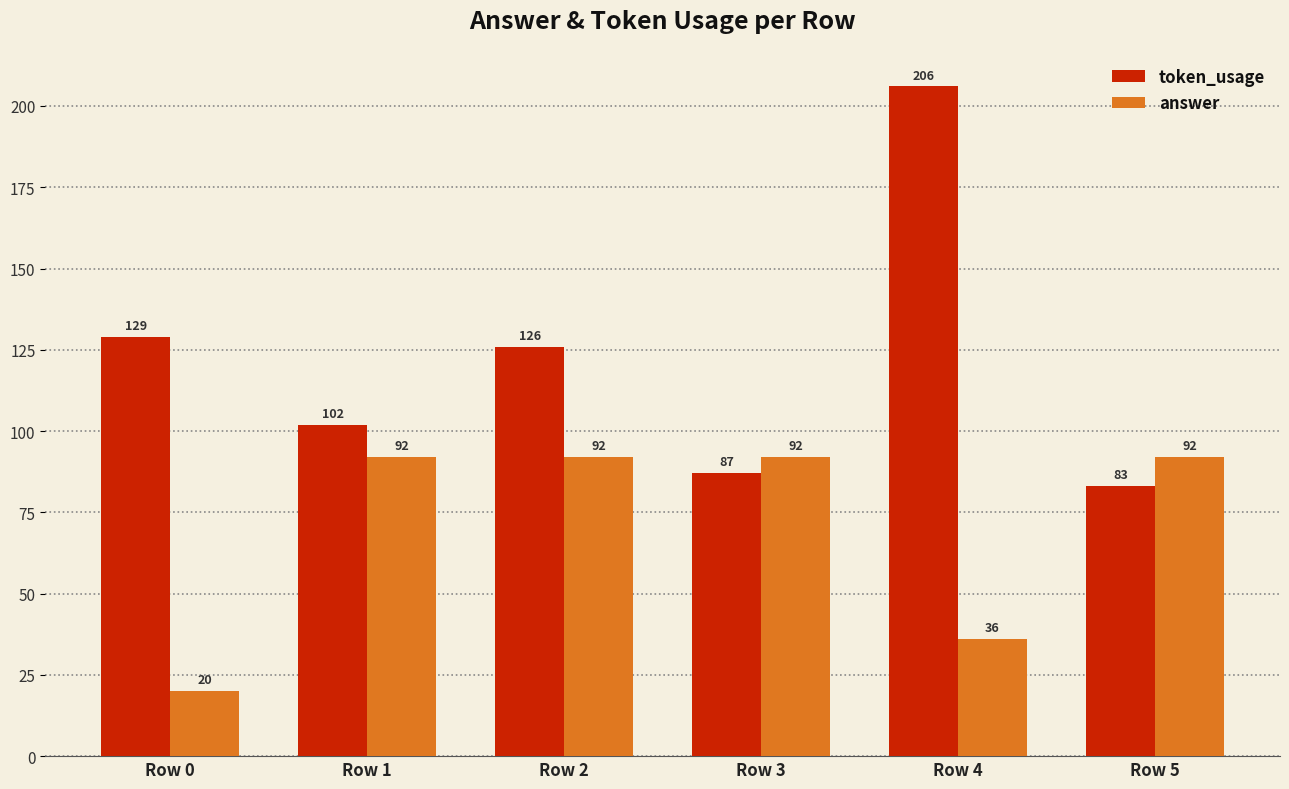

Which series has the widest spread of values?

token_usage